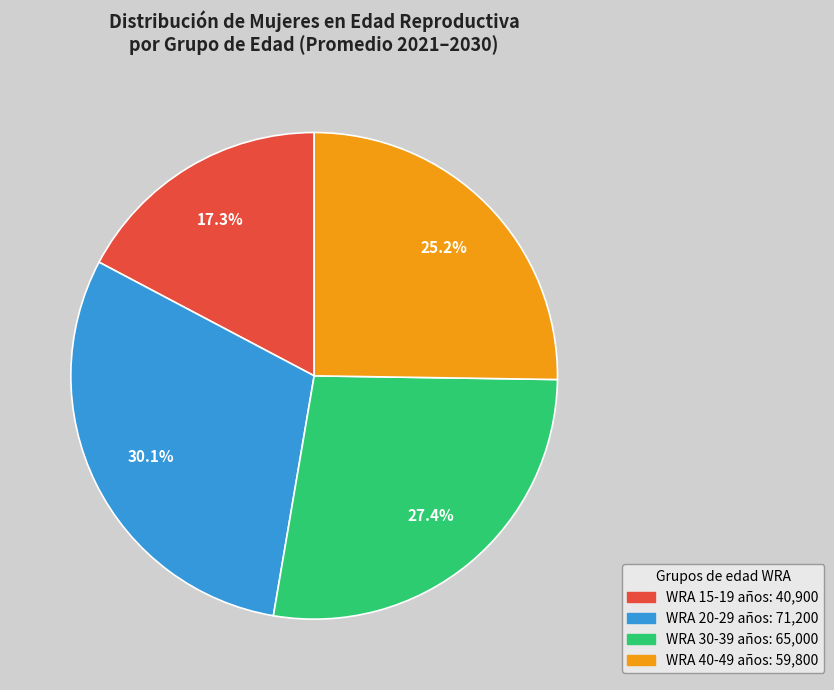

Is there any slice that represents more than half of the pie?

No